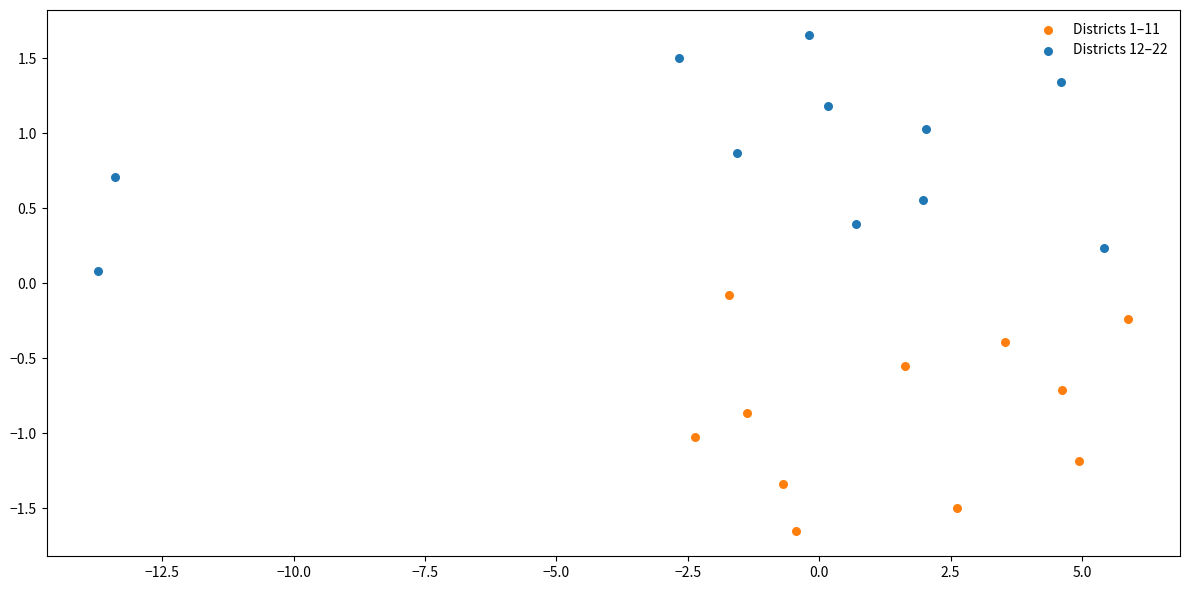

What are all the series names shown in the legend?

Districts 1–11, Districts 12–22